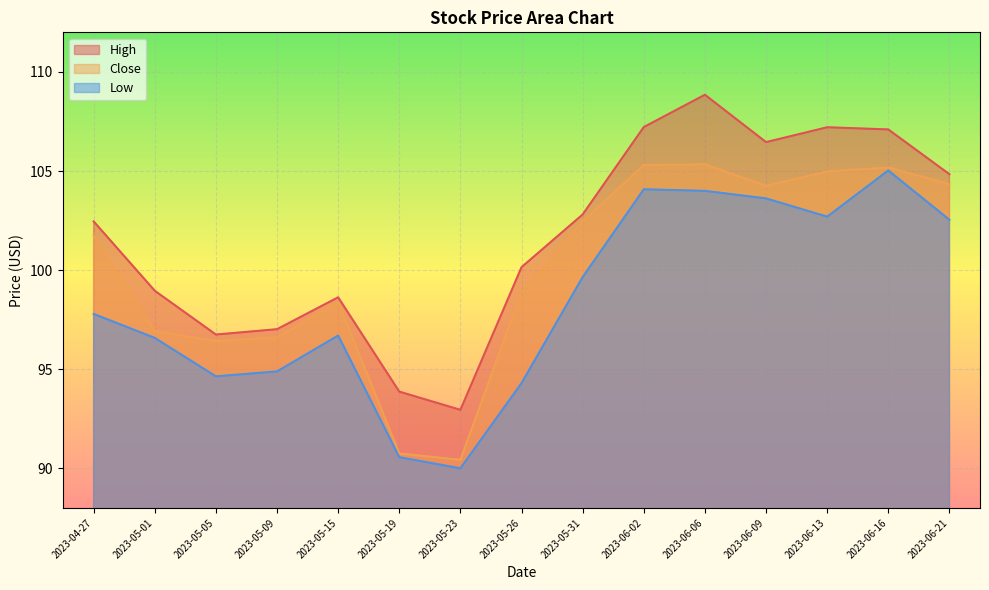

True or false: Low and Close intersect in this chart.

False